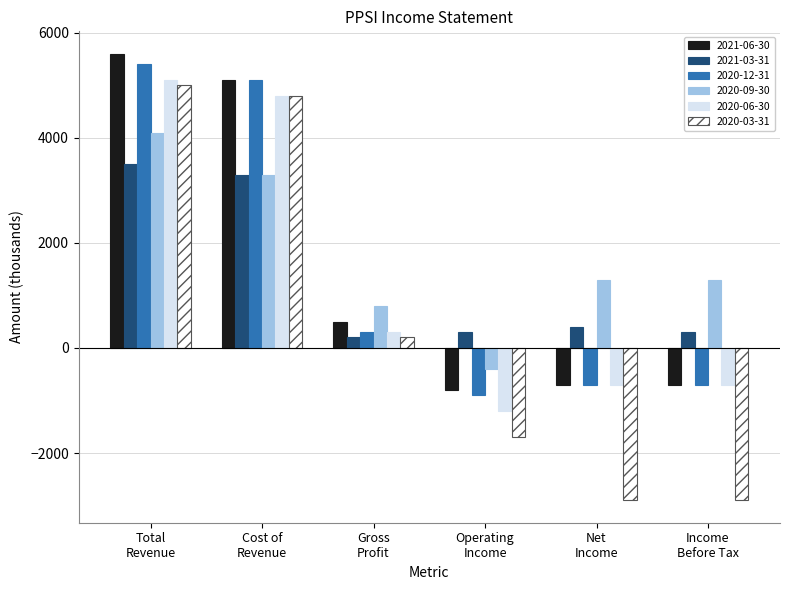

How many categories are shown in the chart?

6